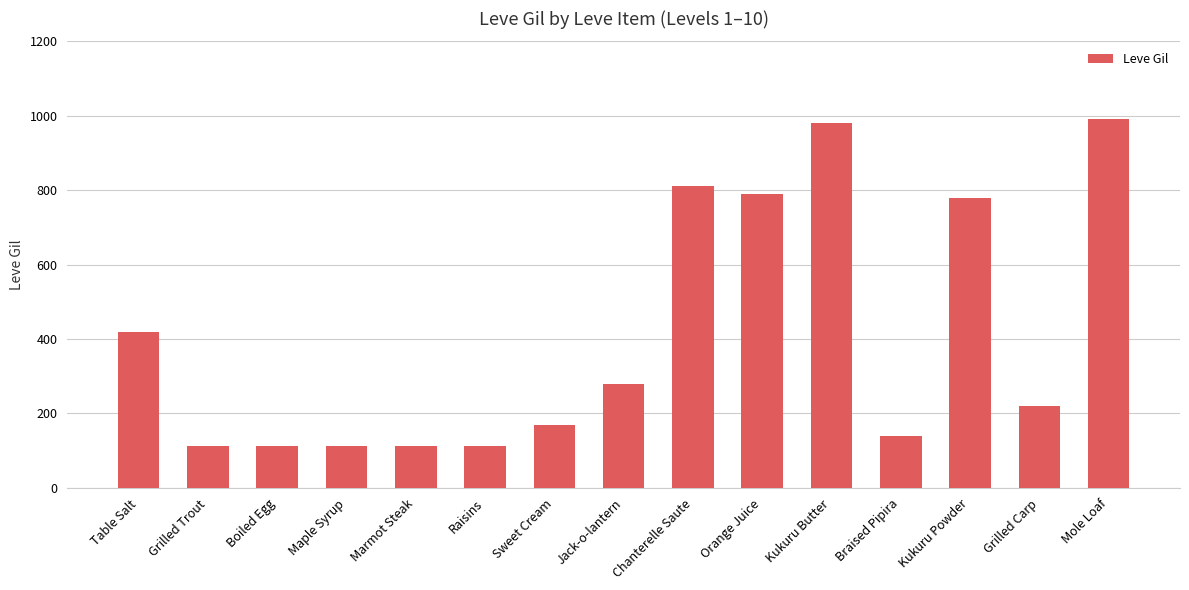

Which category has the highest value across all series?

Mole Loaf